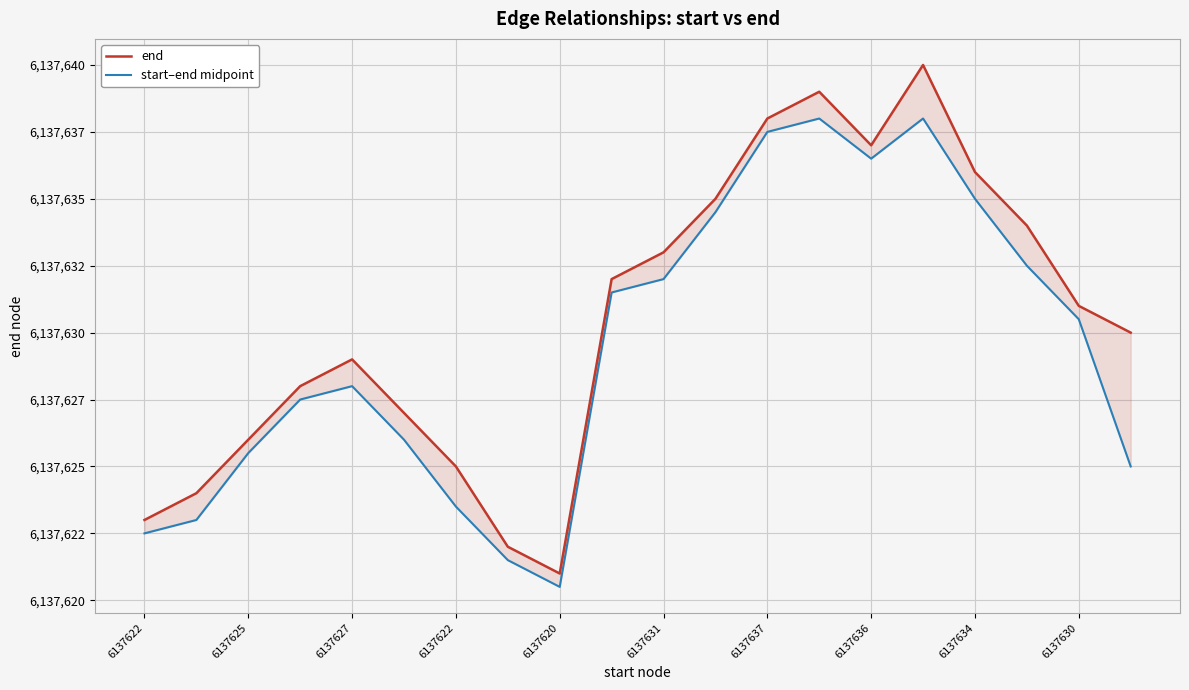

At how many categories does at least one series exceed 6137630?

10